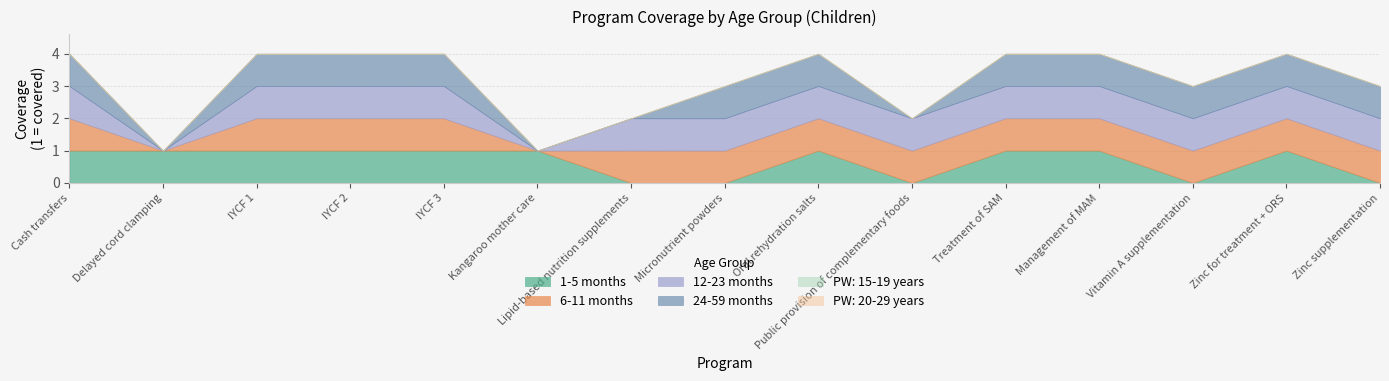

At Zinc supplementation, list the series in order from smallest to largest.

1-5 months, PW: 15-19 years, PW: 20-29 years, 6-11 months, 12-23 months, 24-59 months